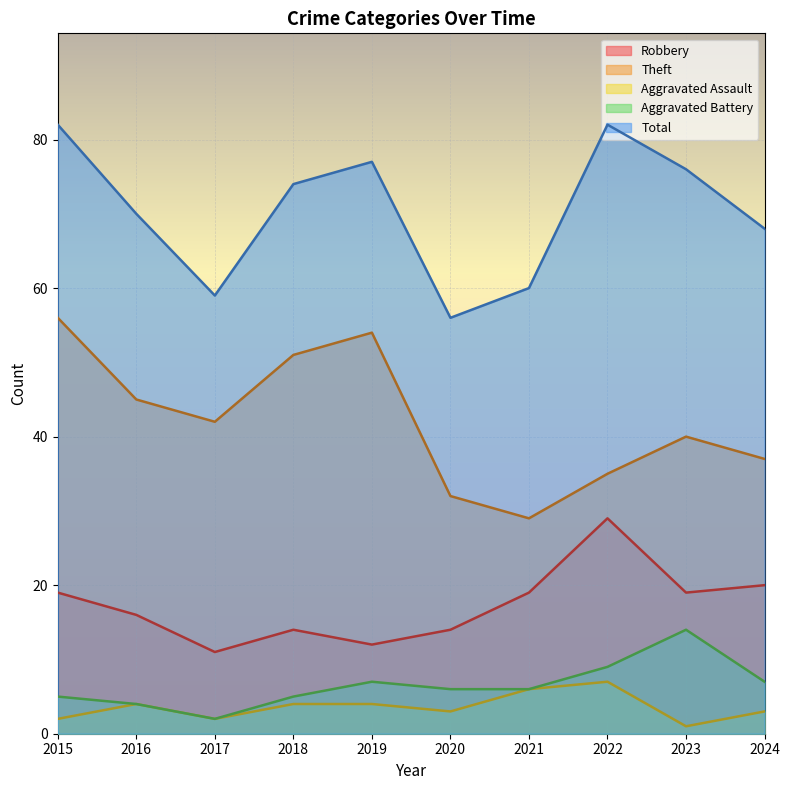

How many series are shown in this chart?

5